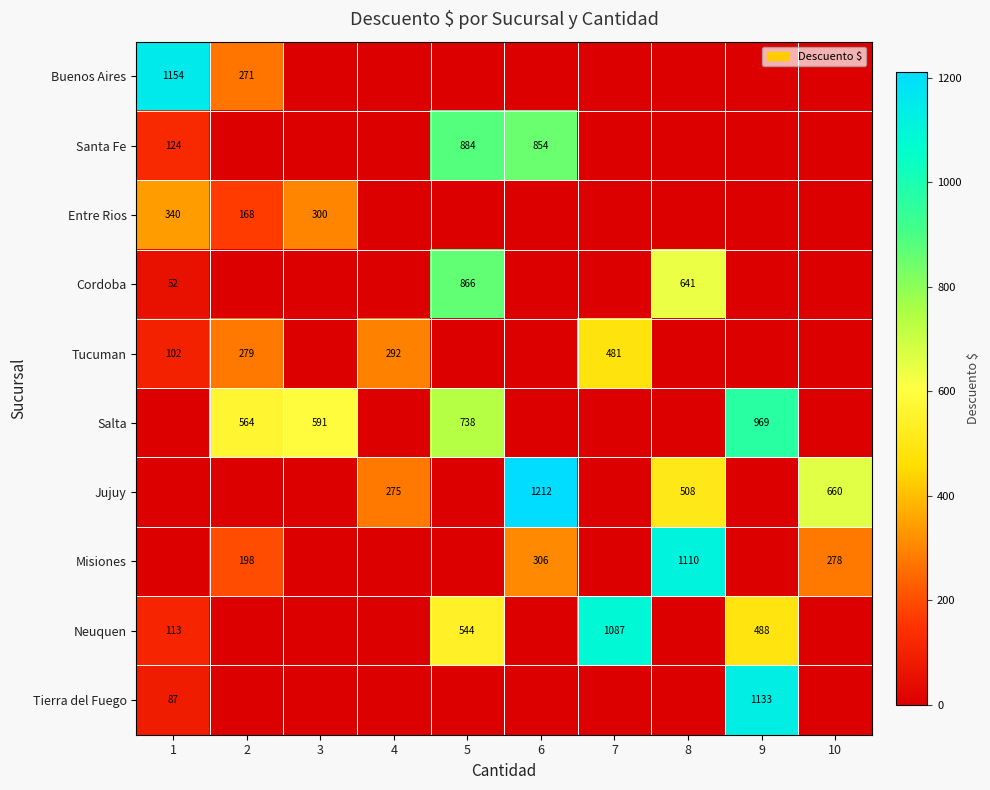

Is the value of Misiones at 6 greater than the value of Salta at 5?

No